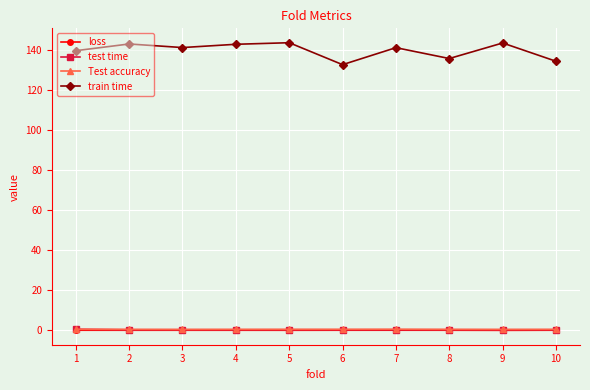

What are all the series names shown in the legend?

loss, test time, Test accuracy, train time